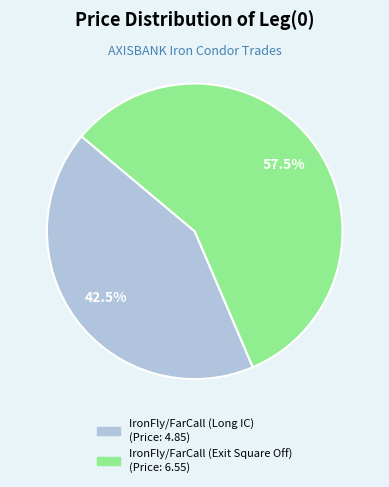

To the nearest percent, what is the average slice percentage?

50%